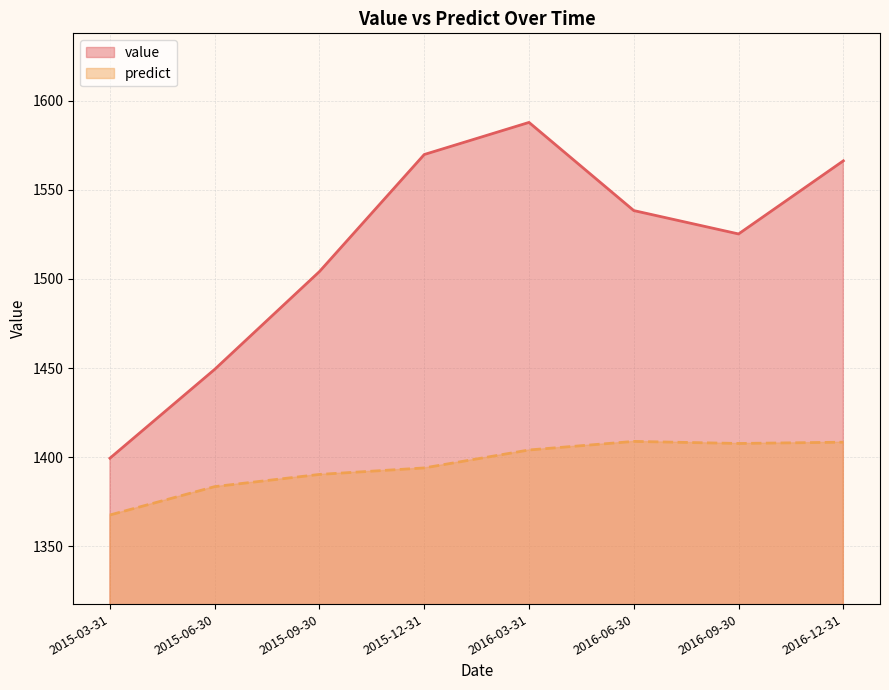

True or false: value and predict intersect in this chart.

False